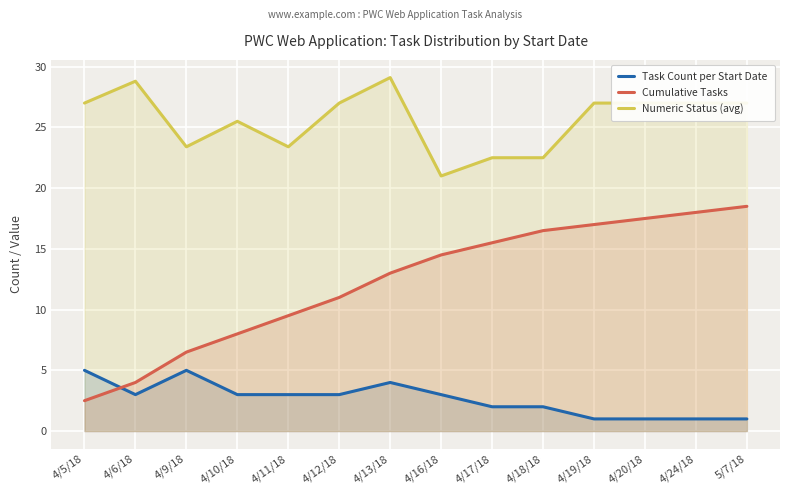

Between 4/17/18 and 4/6/18, which is larger?

4/6/18